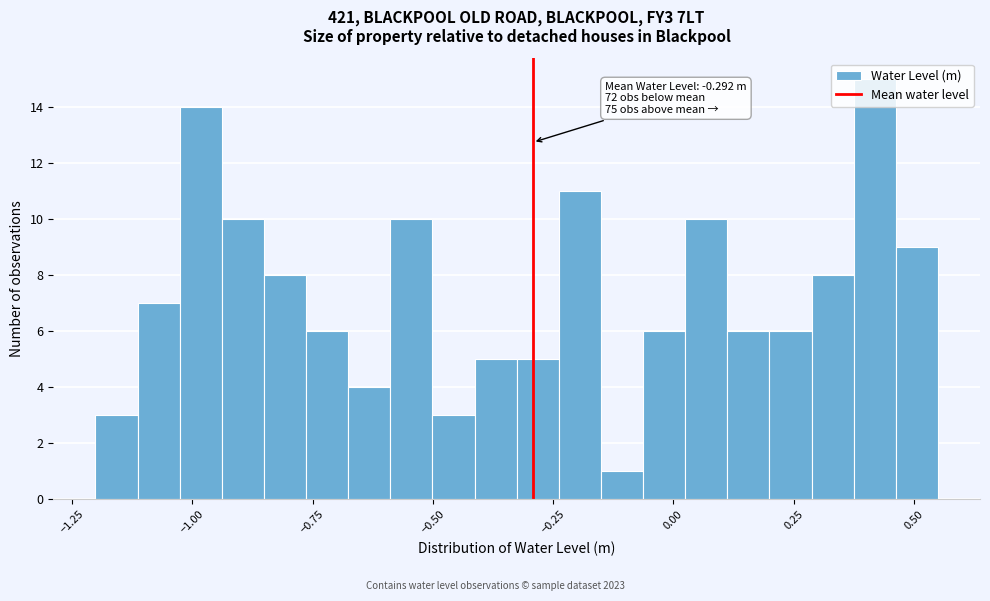

Read against the x-axis, roughly where is the centre of the tallest bar?

0.40